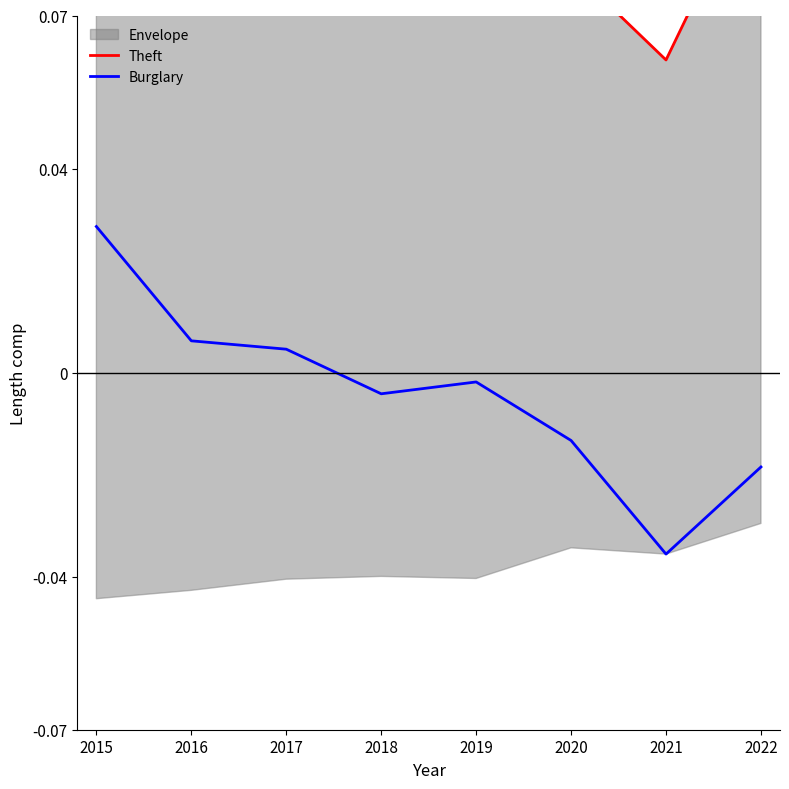

True or false: Burglary has more than 2 points higher than both neighbors.

False